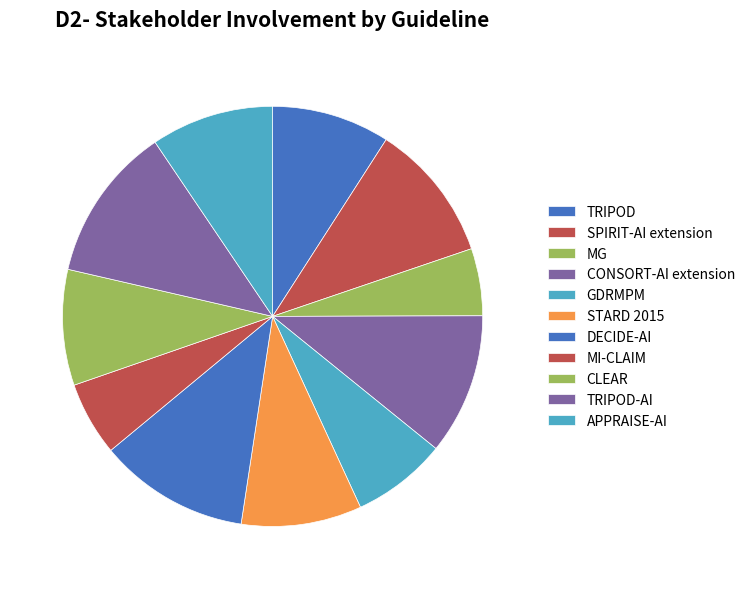

Which category has the smallest portion of the pie?

MG